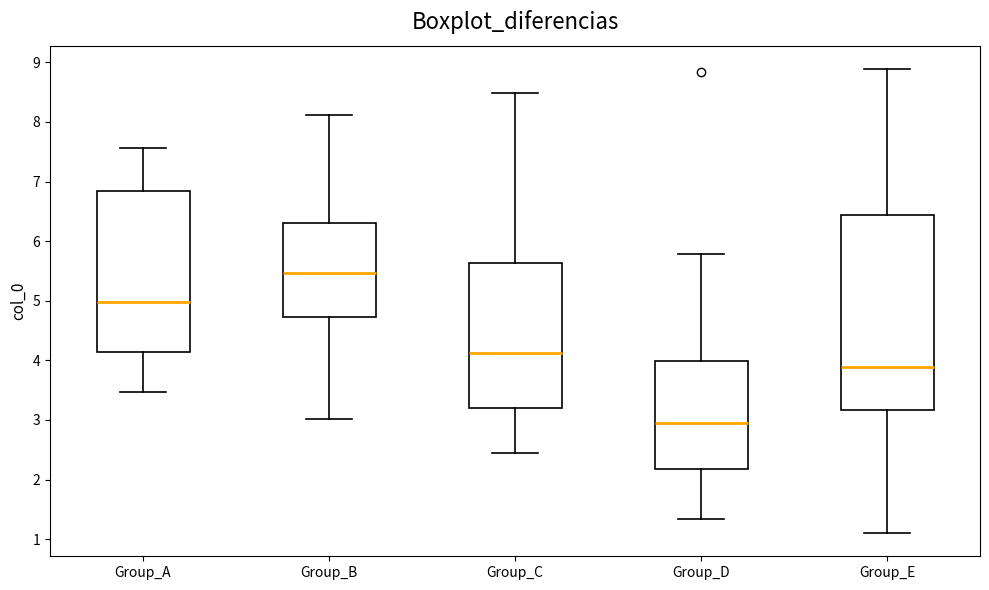

Which box has the highest median line?

Group_B